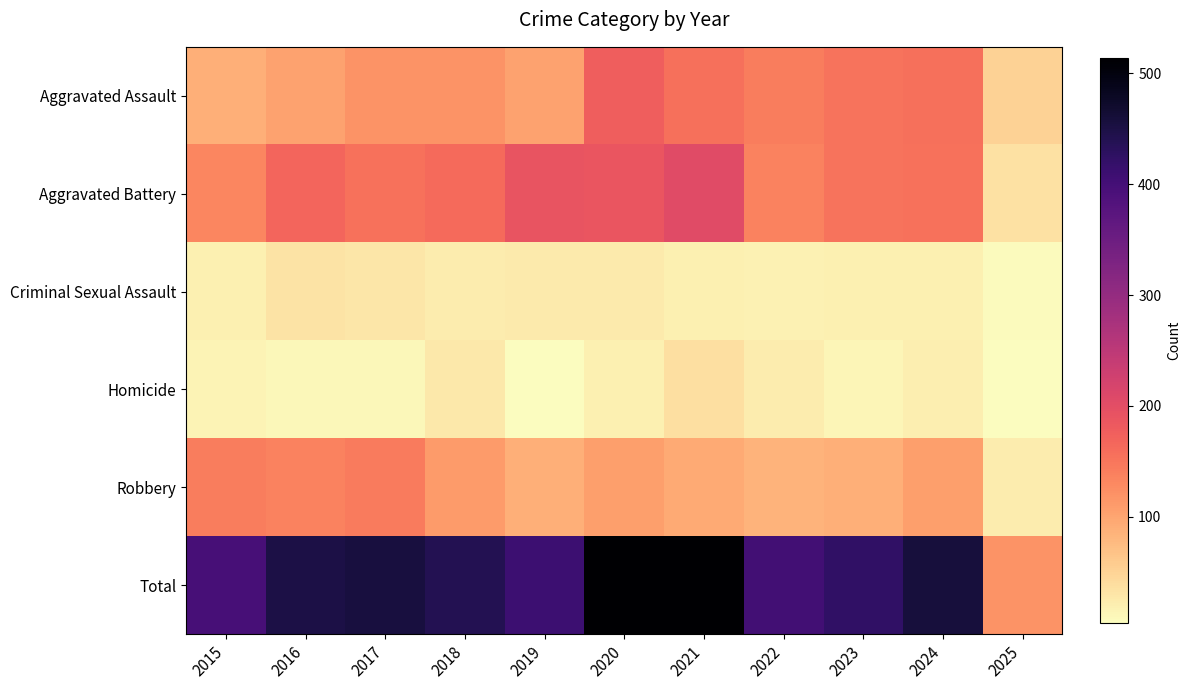

Which has a higher value, 2024 or 2020?

2020